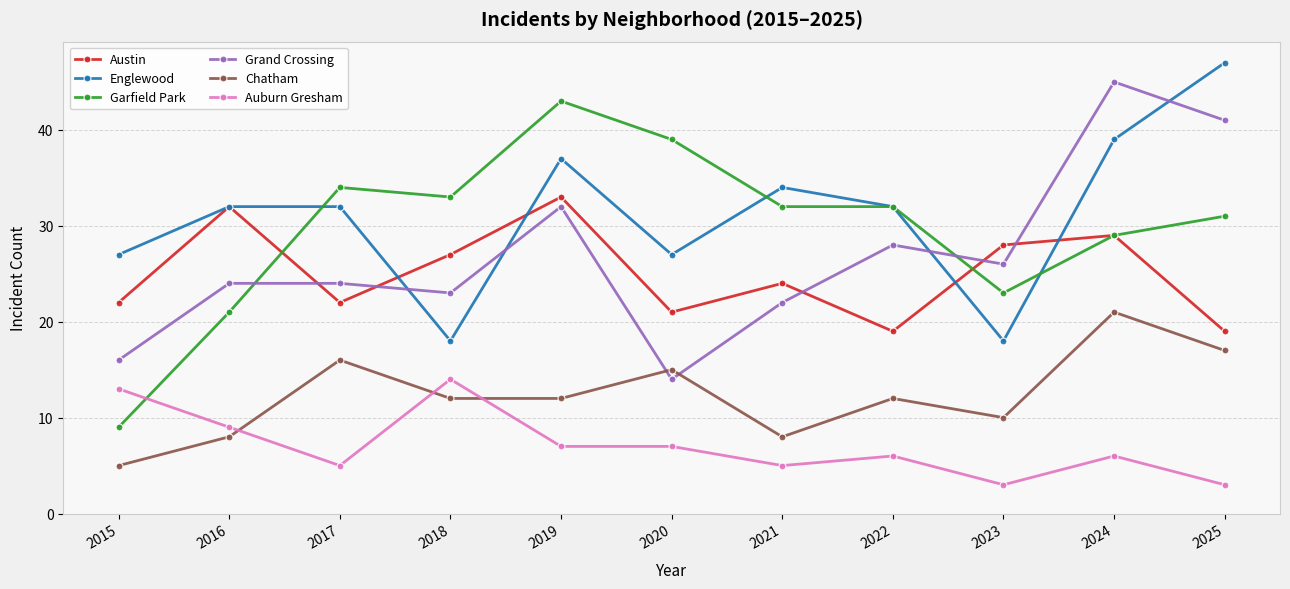

Is it true that Austin equals 21 at 2020?

True